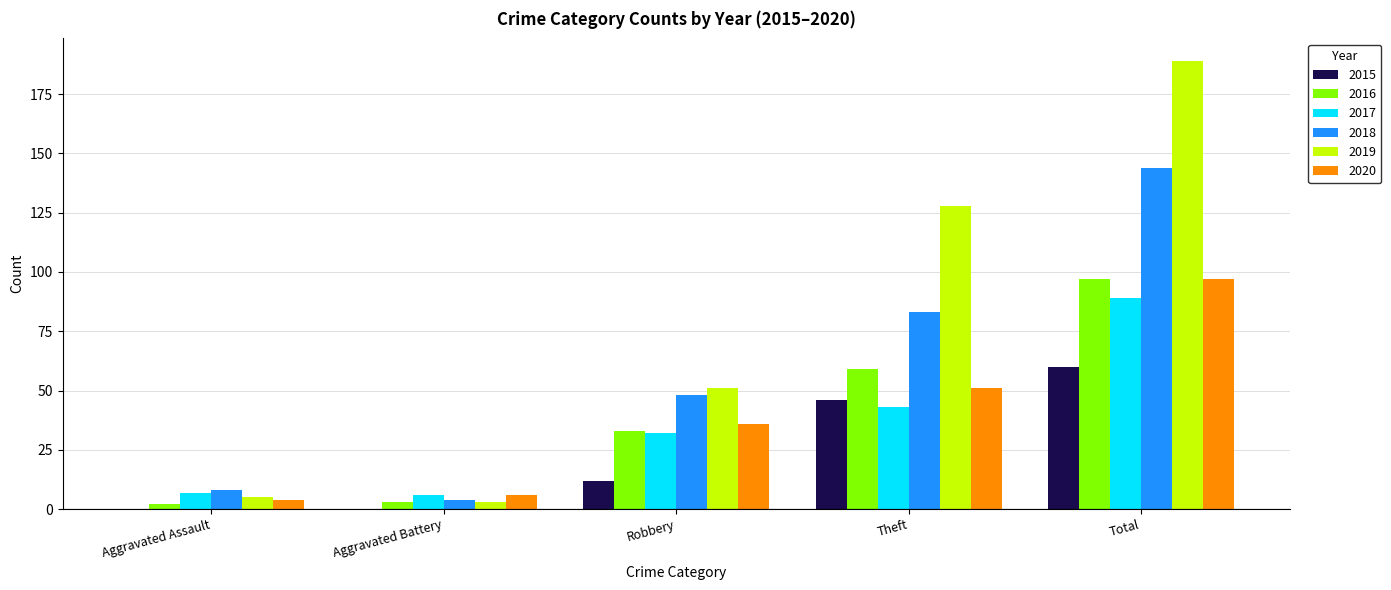

What is the greatest value displayed?

189